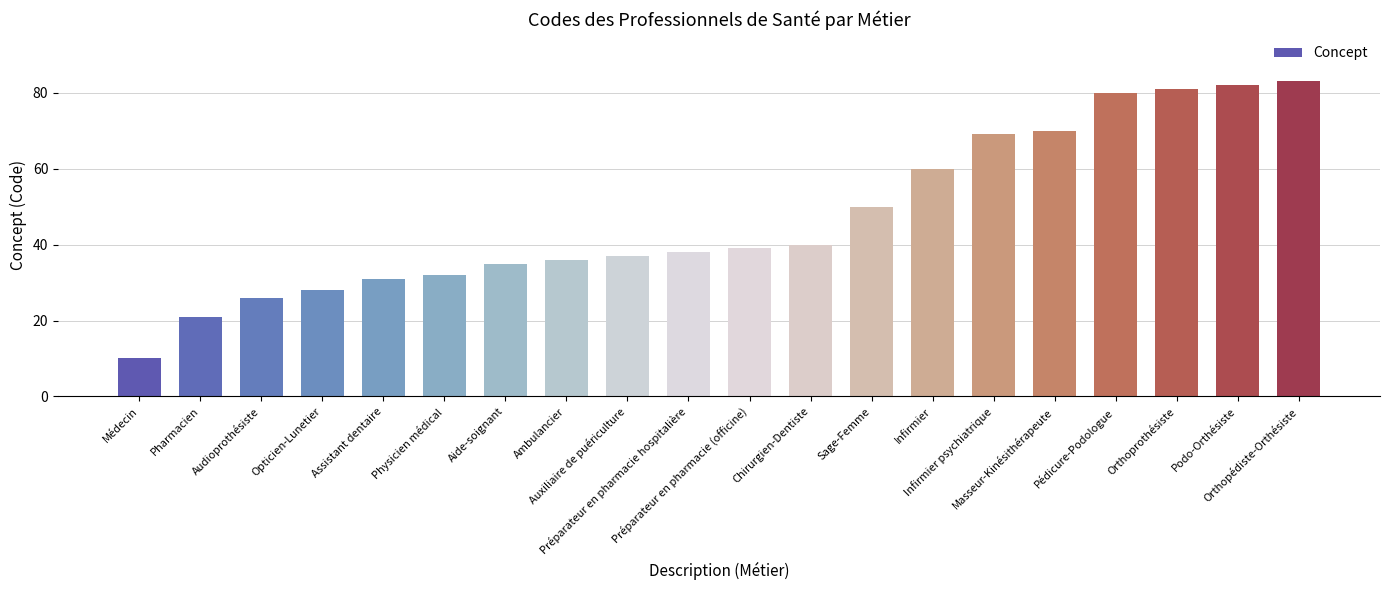

Which has a higher value, Médecin or Orthoprothésiste?

Orthoprothésiste